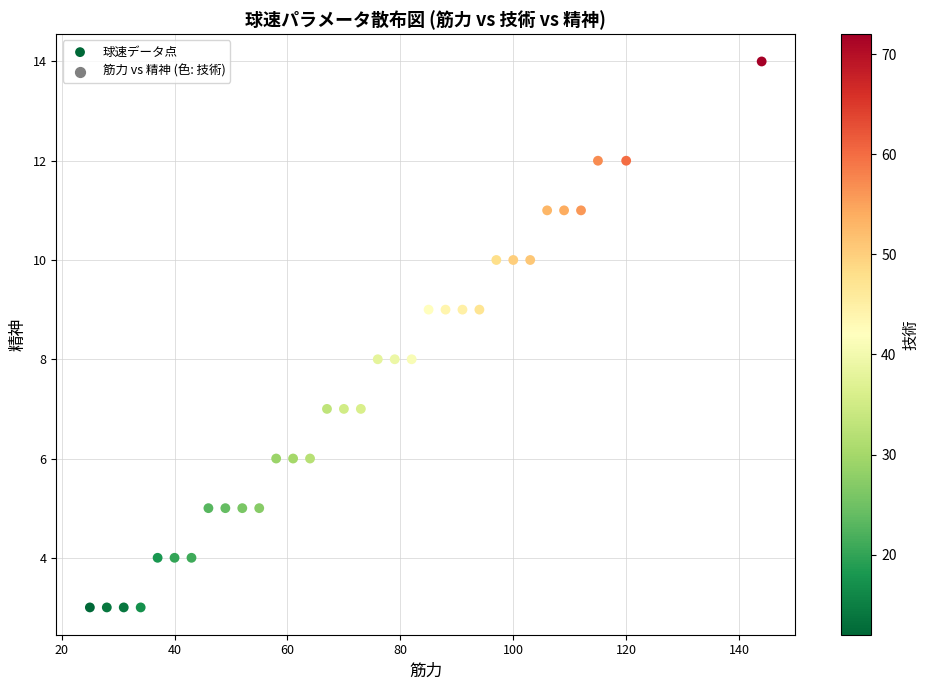

What is the range of X values (max minus min)?

119